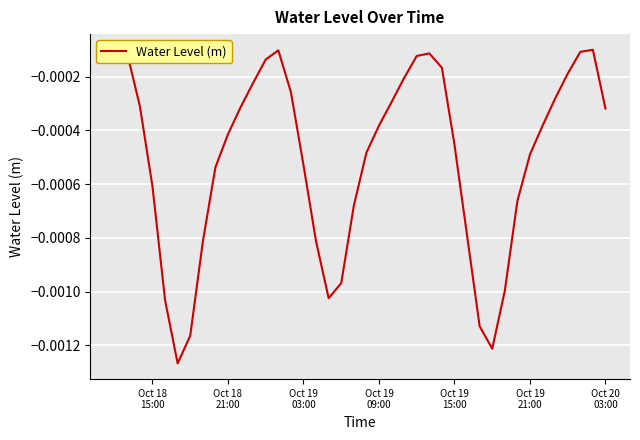

How many lines are shown in the chart?

1